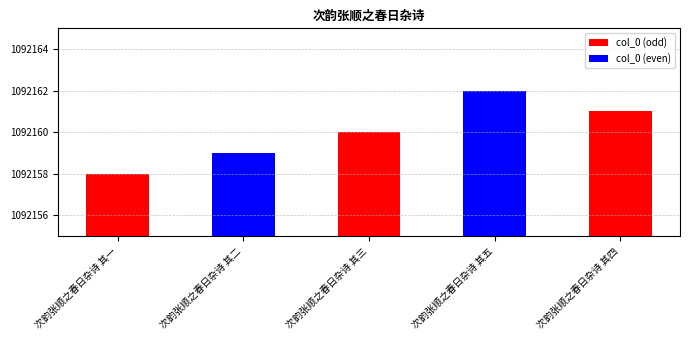

What is the average value?

1092160